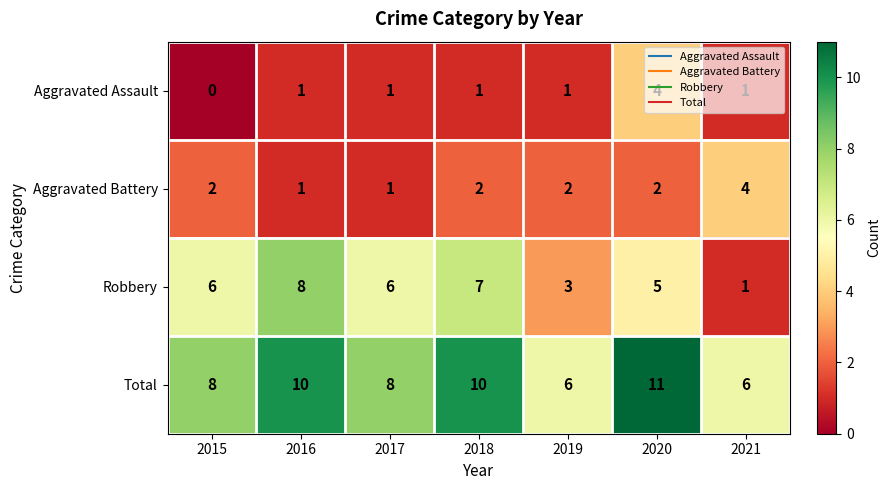

What is the greatest value displayed?

11